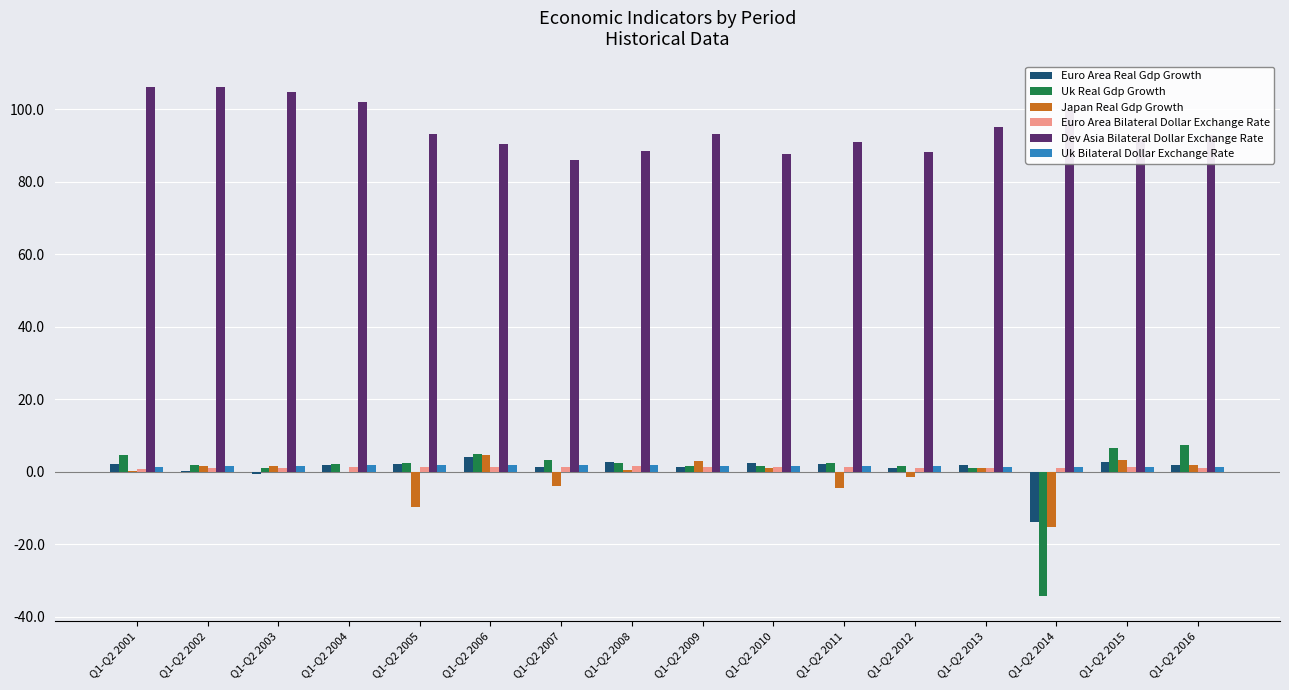

What is the total value across all series at Q1-Q2 2001?

115.2